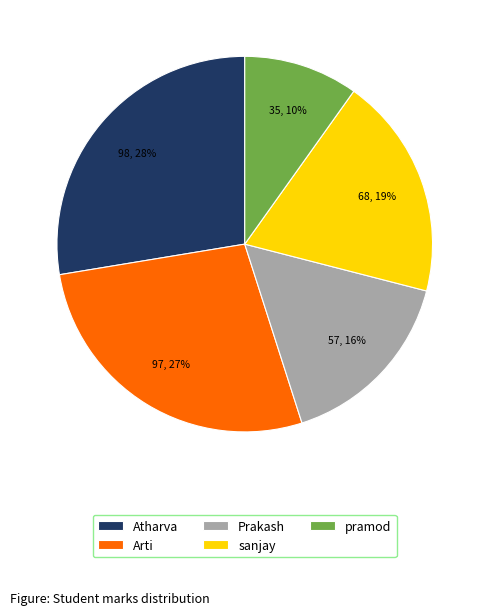

To the nearest percent, what is the combined percentage of Atharva and sanjay?

47%